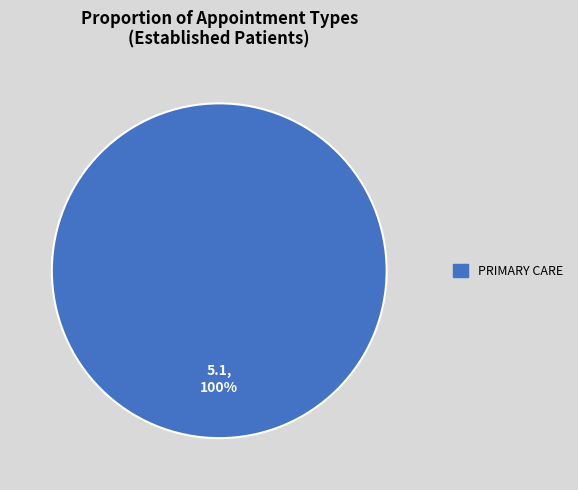

Does any single category account for the majority?

Yes